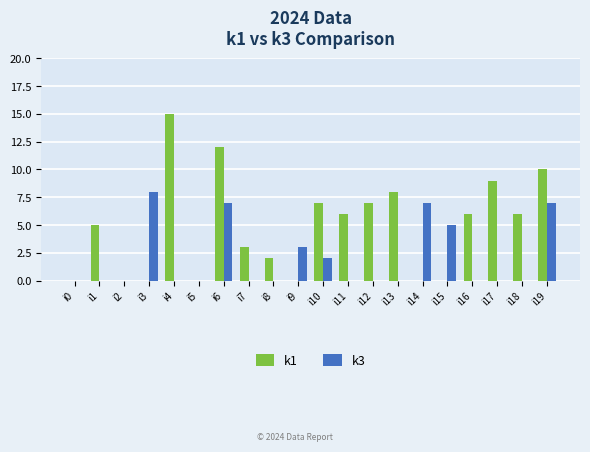

Which label corresponds to the largest value in the chart?

i4